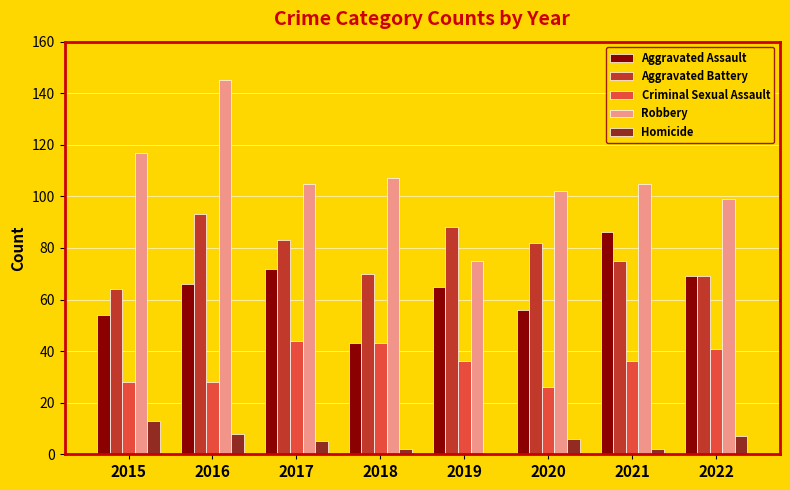

Is it true that Robbery equals 22 at 2017?

False